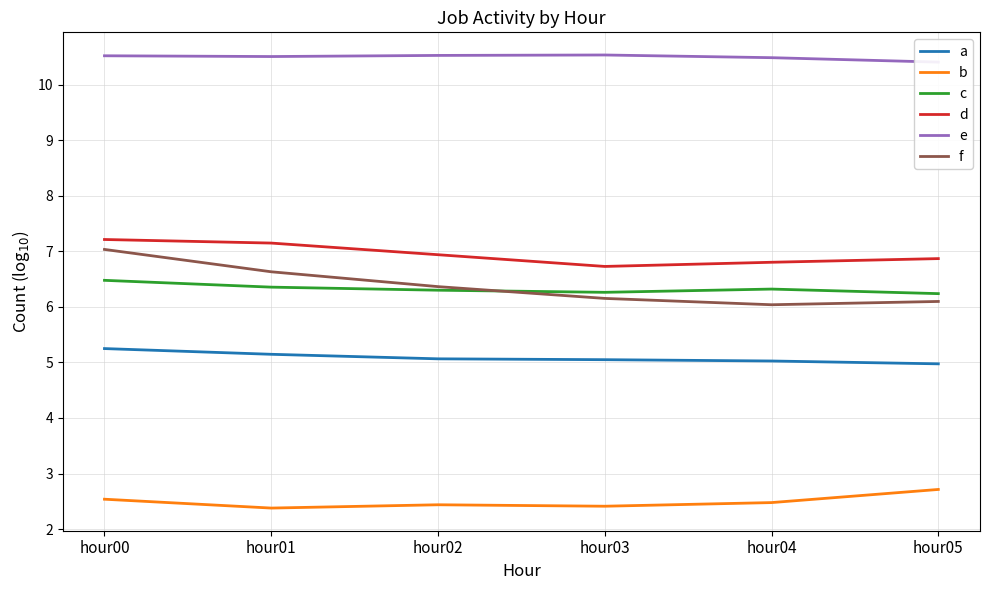

The a series shows 5.2 at hour00. True or false?

True